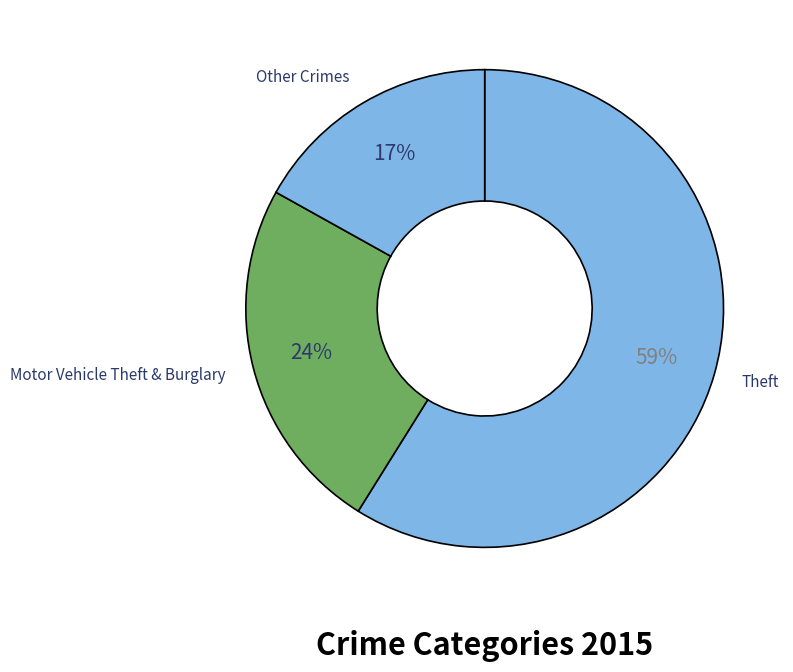

Count the number of slices in the pie.

3